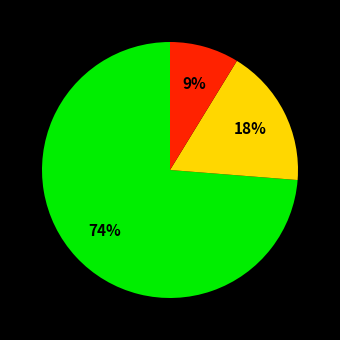

Does any single category account for the majority?

Yes